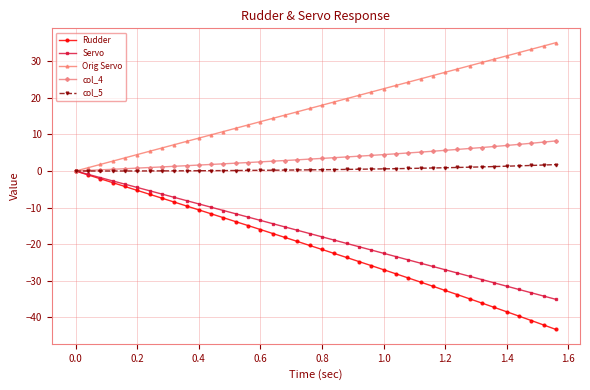

What is the value of the col_4 point at the 20th from the left?

3.3